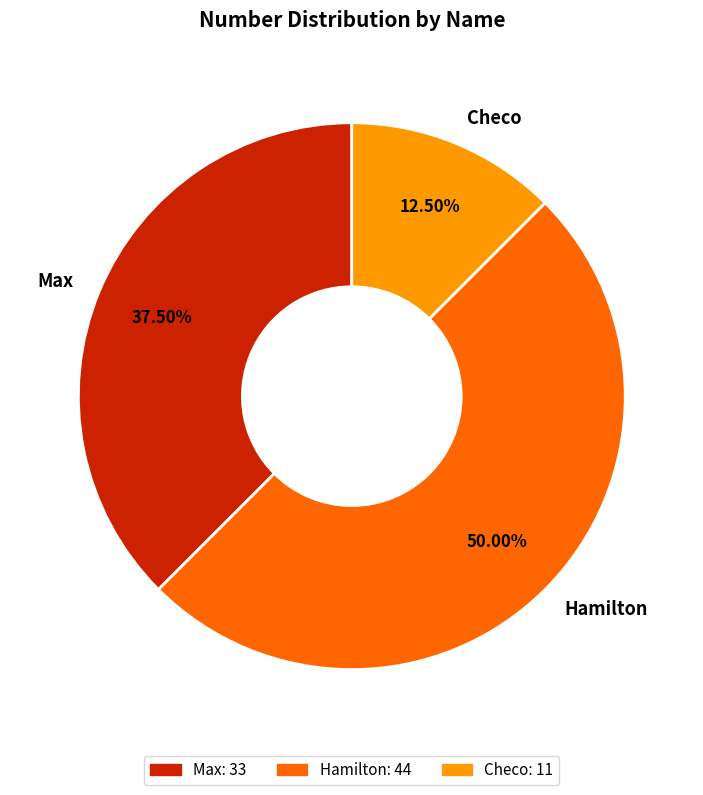

How many slices are in this pie chart?

3